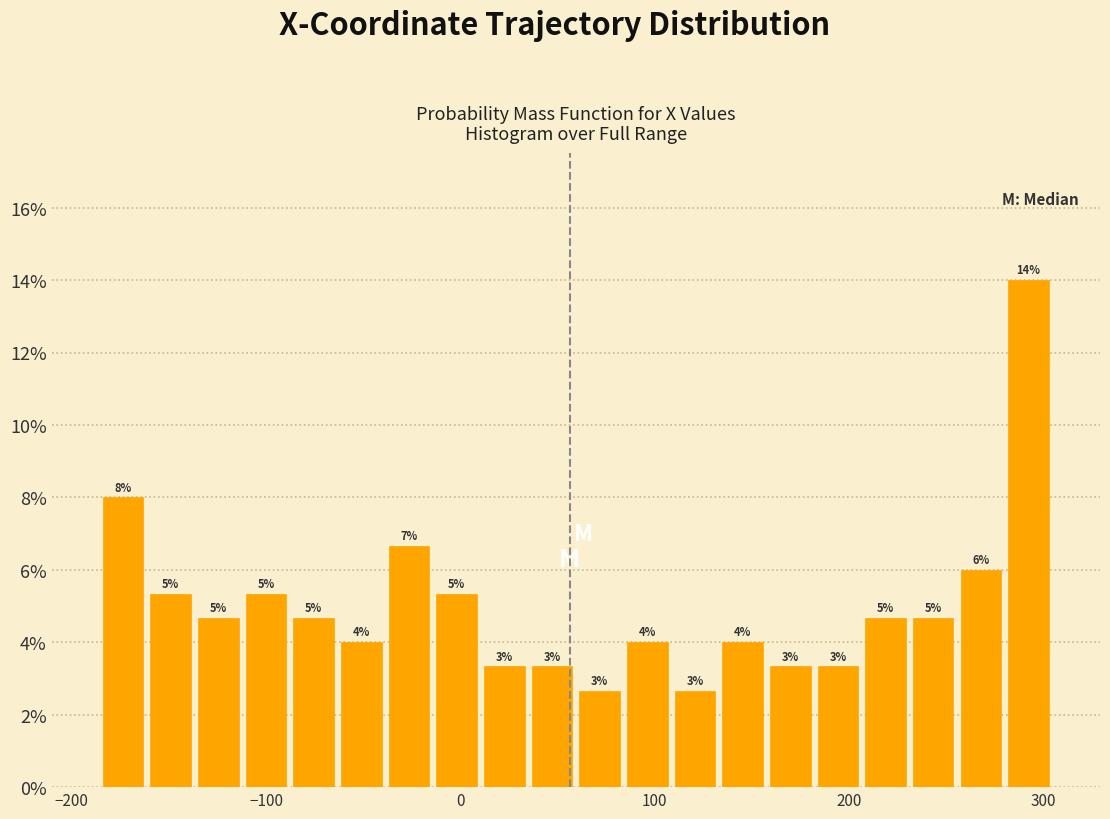

Read against the x-axis, roughly where is the centre of the tallest bar?

290